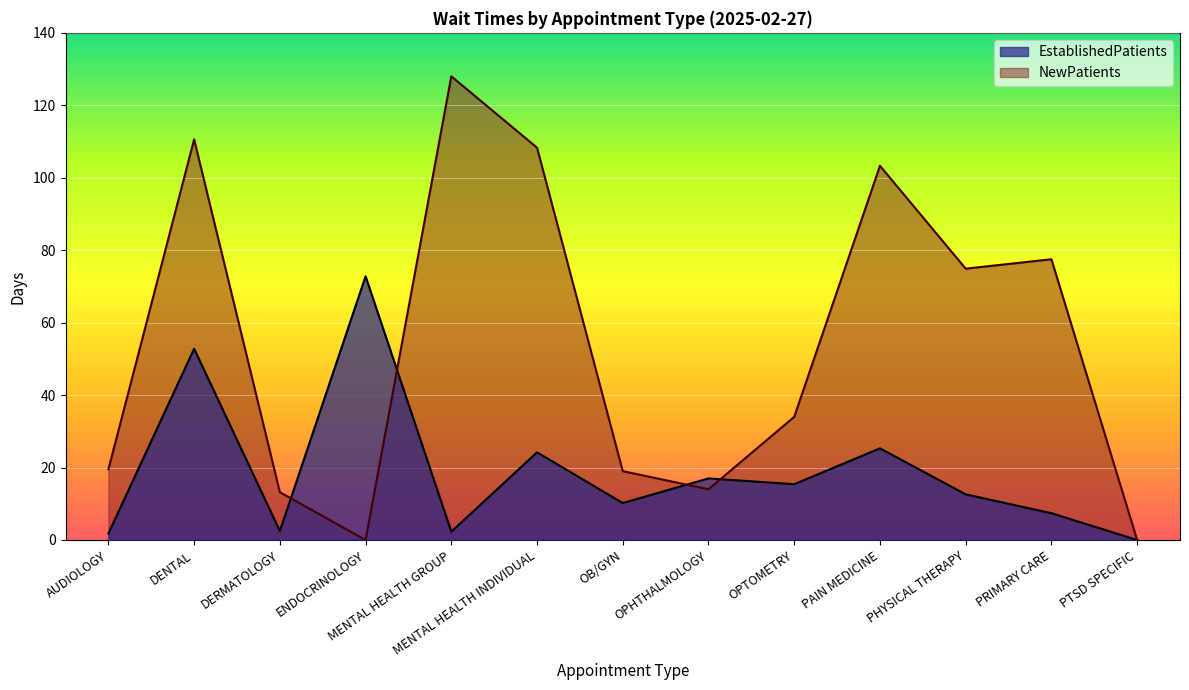

At which category is the sum across all series the highest?

DENTAL